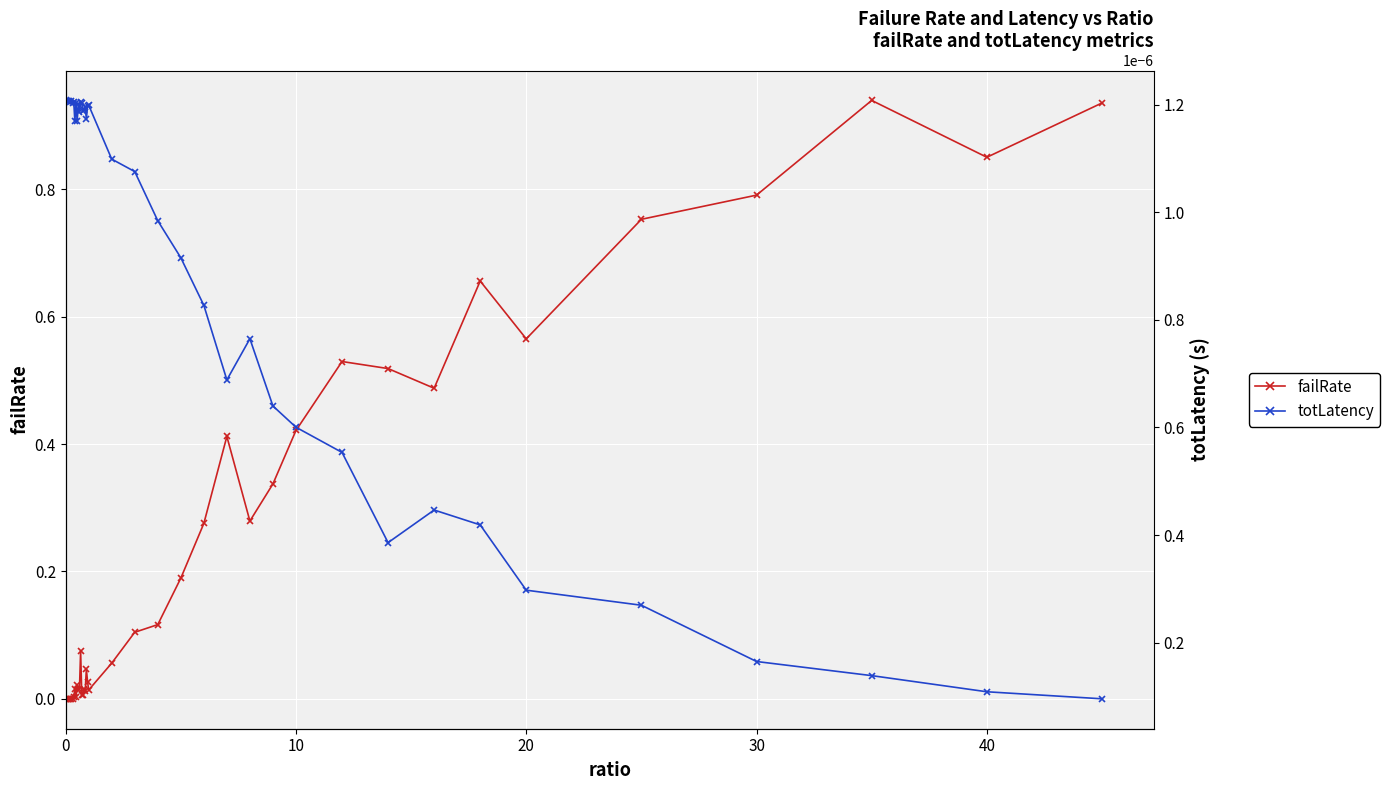

What is the difference between the second highest and minimum values in the failRate series?

0.9